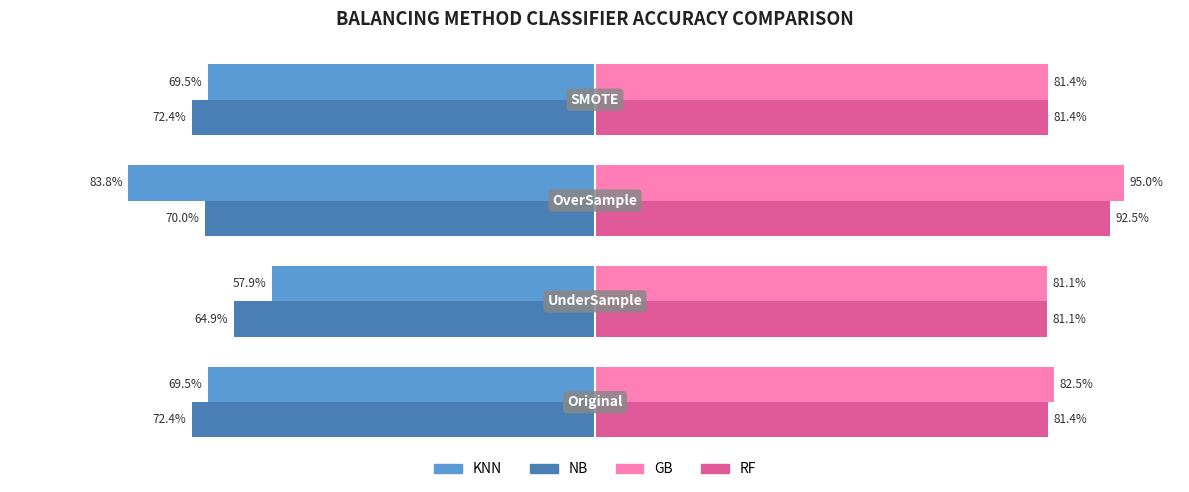

Which series has the largest range (max minus min)?

KNN